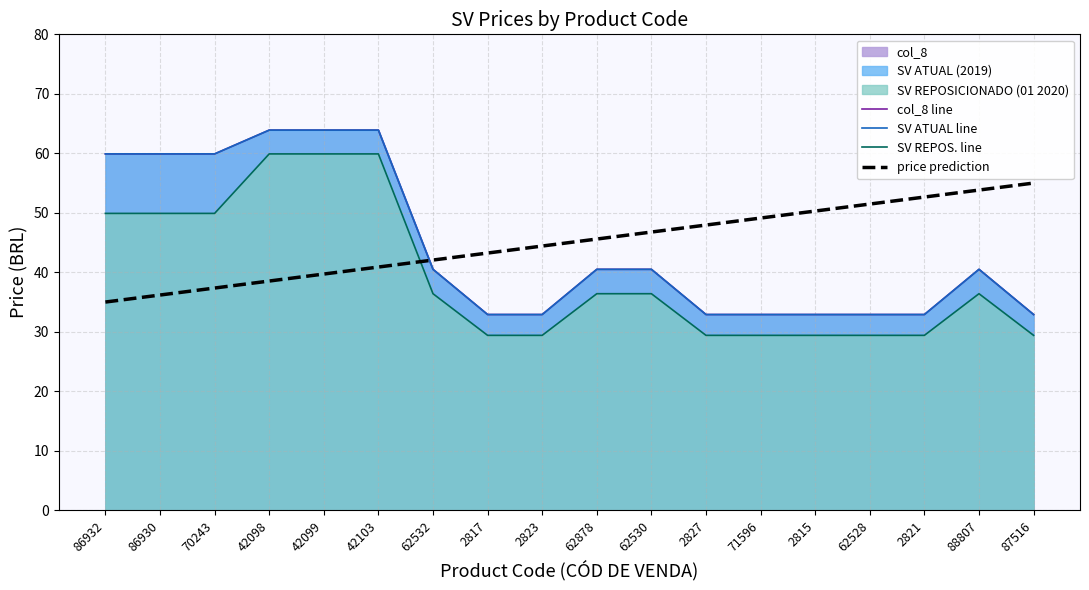

Reading left to right, extract all data points from this chart.

col_8 line: 59.9	59.9	59.9	63.9	63.9	63.9	40.5	32.9	32.9	40.5	40.5	32.9	32.9	32.9	32.9	32.9	40.5	32.9
SV ATUAL line: 59.9	59.9	59.9	63.9	63.9	63.9	40.5	32.9	32.9	40.5	40.5	32.9	32.9	32.9	32.9	32.9	40.5	32.9
SV REPOS. line: 49.9	49.9	49.9	59.9	59.9	59.9	36.4	29.4	29.4	36.4	36.4	29.4	29.4	29.4	29.4	29.4	36.4	29.4
price prediction: 35.0	36.2	37.4	38.5	39.7	40.9	42.1	43.2	44.4	45.6	46.8	47.9	49.1	50.3	51.5	52.6	53.8	55.0